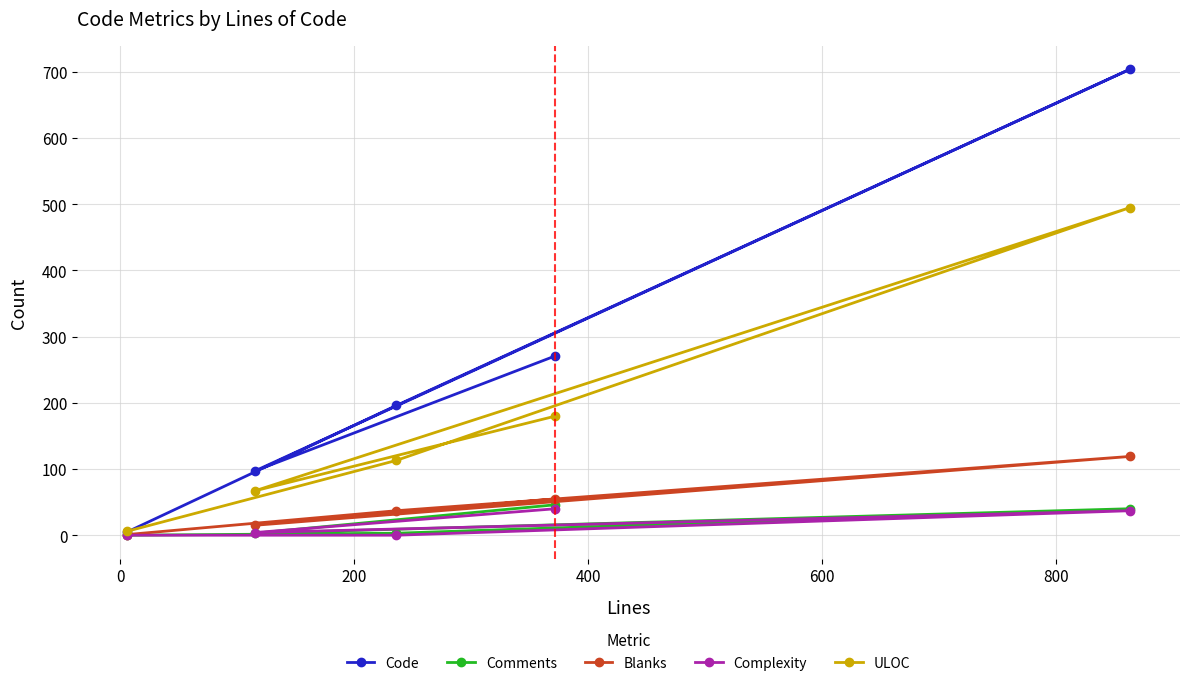

What is the highest value of the Code series?

704